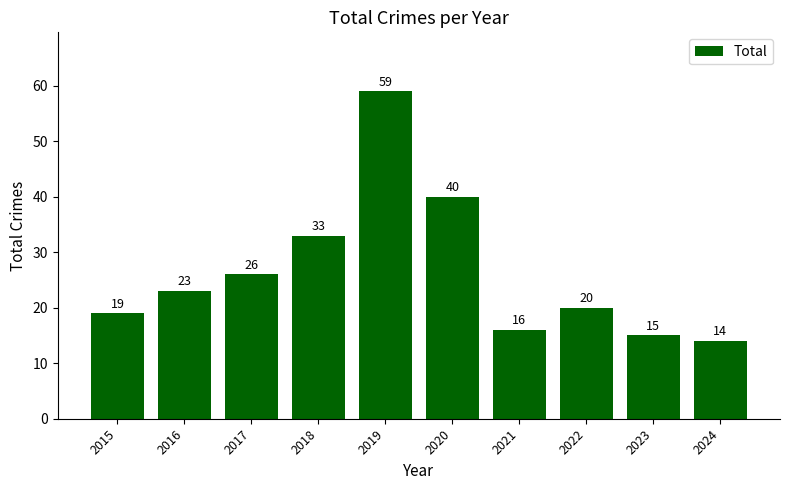

Reading left to right, transcribe all the data shown in this chart.

19	23	26	33	59	40	16	20	15	14